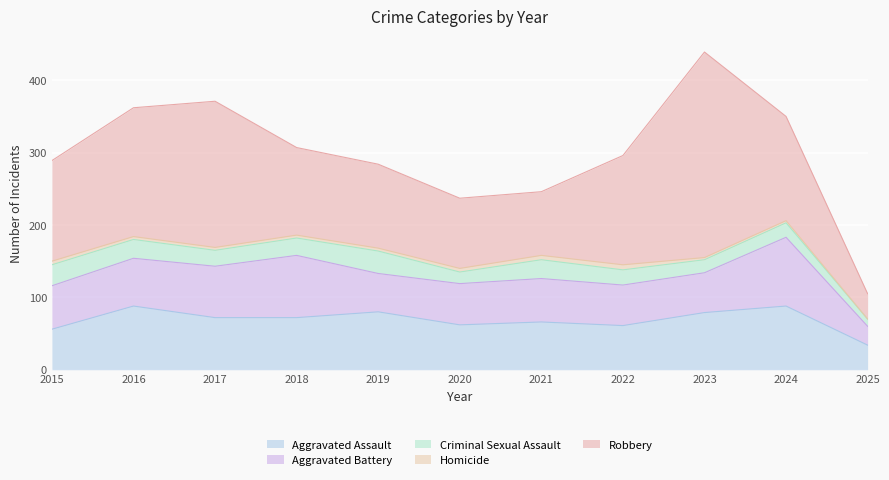

What is the greatest value displayed?

284